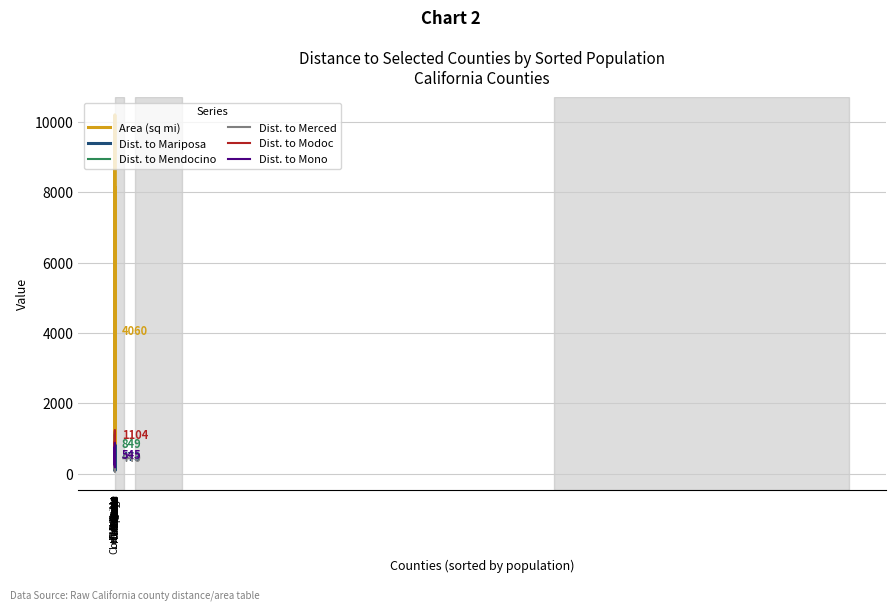

What is the minimum value for Dist. to Modoc?

229.1